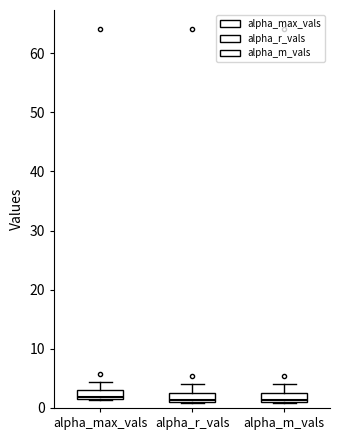

Where is the lower edge of the box for alpha_max_vals on the y-axis? The values are not printed on the chart, so give them approximately, as read against the axis.

1